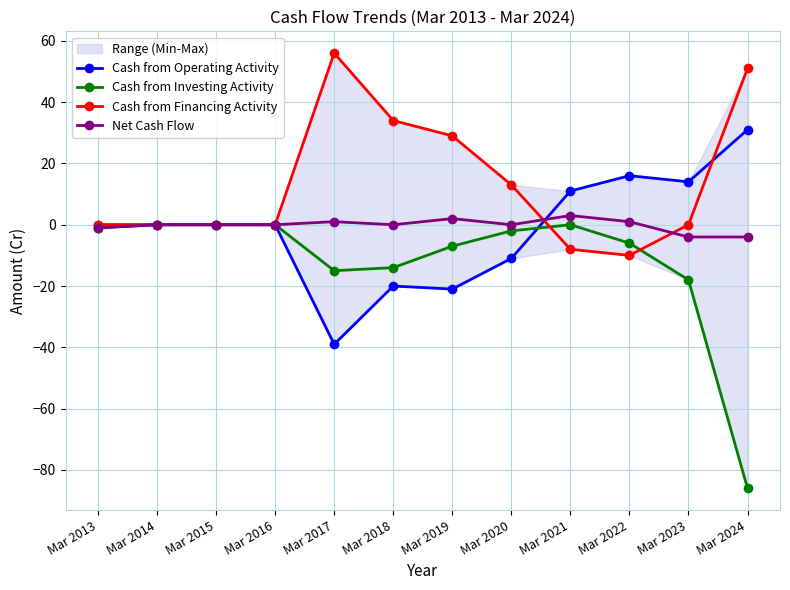

Is the value of Cash from Investing Activity at Mar 2023 greater than the value of Cash from Financing Activity at Mar 2017?

No